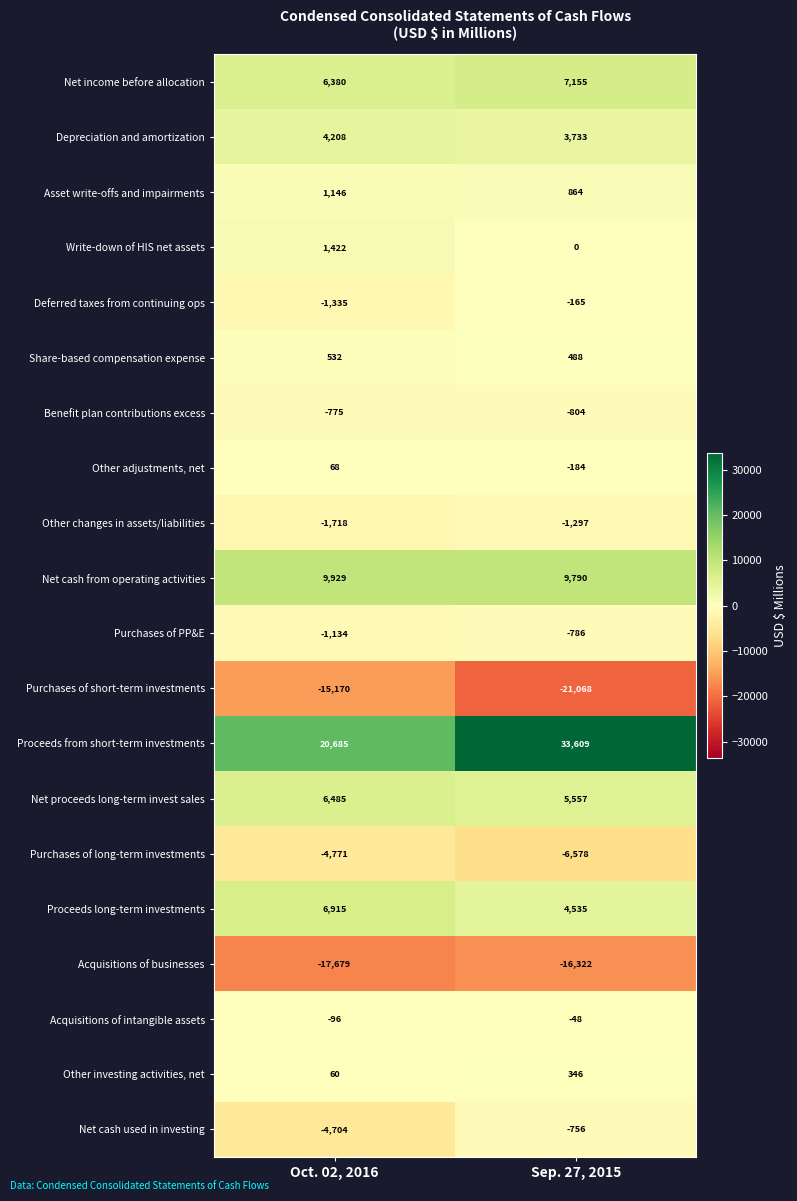

True or false: Net cash used in investing has a value of -4704 at Oct. 02, 2016.

True